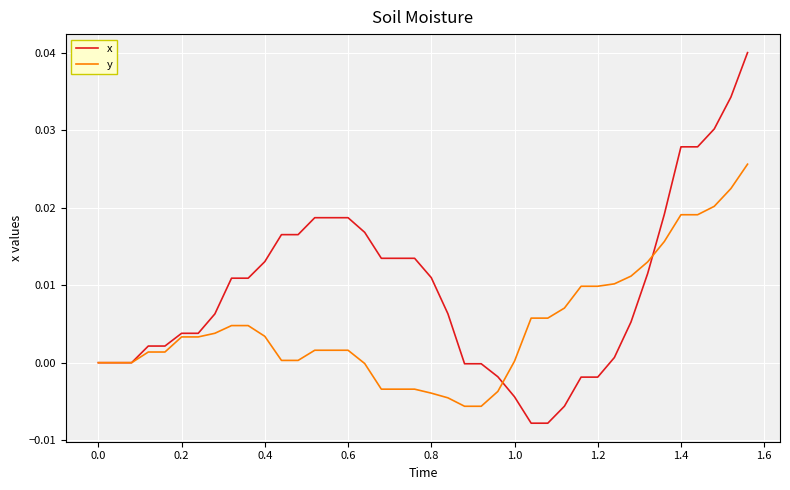

Which series has the largest total across all categories?

x